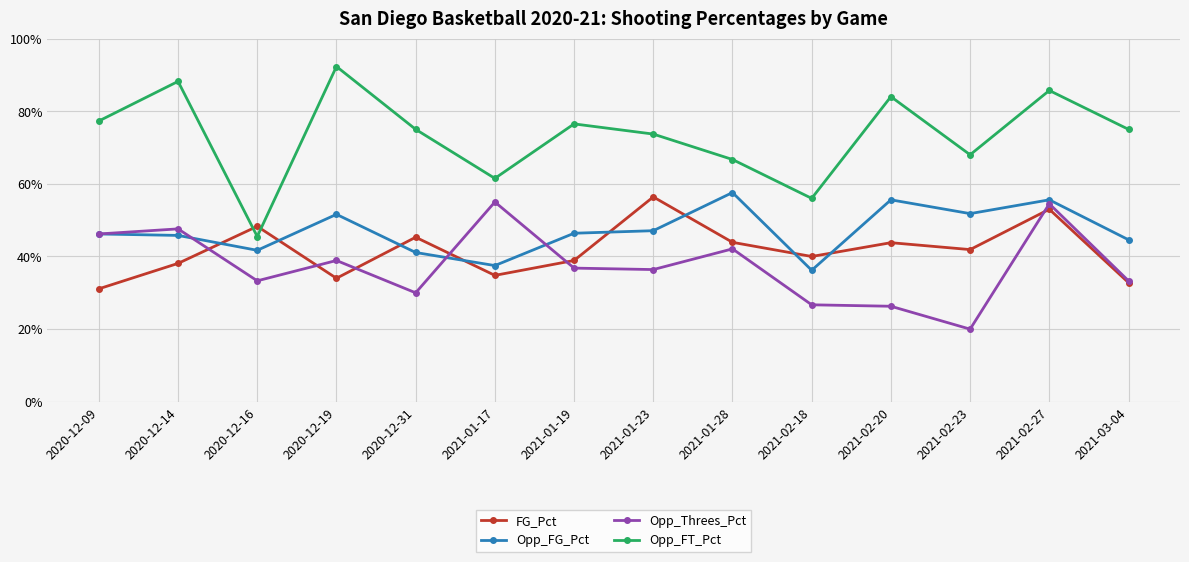

Where is Opp_FT_Pct nearest to the value 0?

2020-12-16